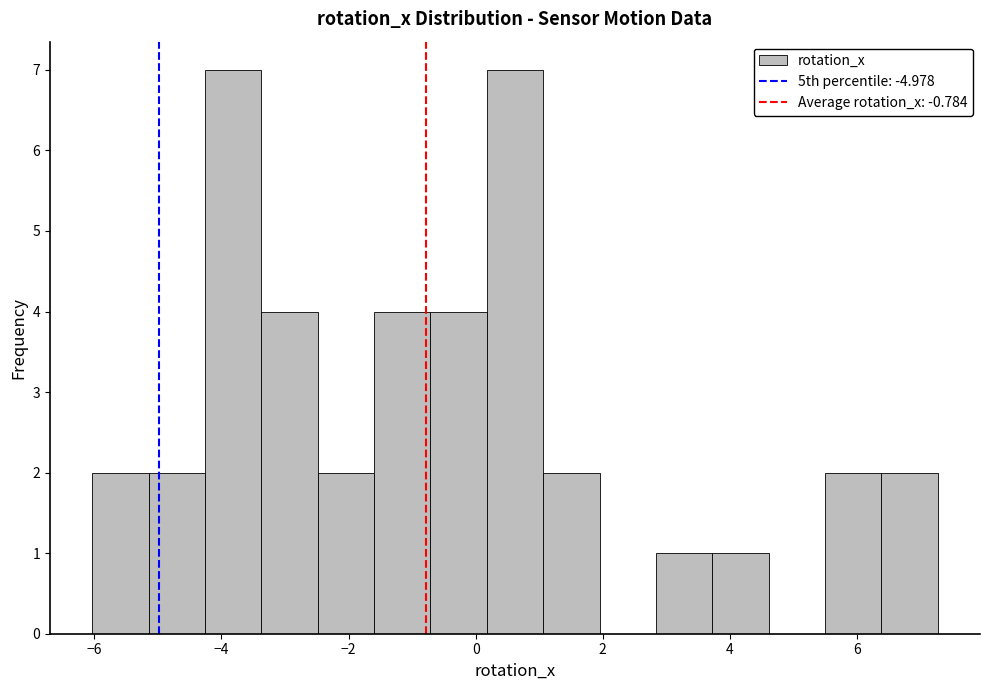

How tall is the bar that spans -2.4 to -1.6 on the x-axis? Neither the bar edges nor the heights are printed on the chart, so give them approximately, as read against the axes.

2